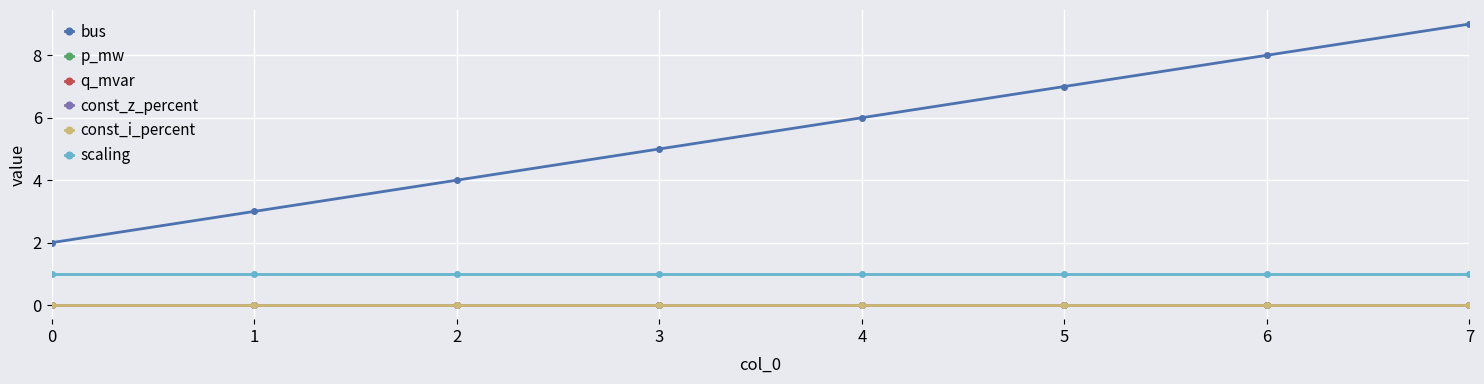

Reading left to right, what are all the values shown in this chart?

bus: 0=2.0	1=3.0	2=4.0	3=5.0	4=6.0	5=7.0	6=8.0	7=9.0
p_mw: 0=0.0	1=0.0	2=0.0	3=0.0	4=0.0	5=0.0	6=0.0	7=0.0
q_mvar: 0=0.0	1=0.0	2=0.0	3=0.0	4=0.0	5=0.0	6=0.0	7=0.0
const_z_percent: 0=0.0	1=0.0	2=0.0	3=0.0	4=0.0	5=0.0	6=0.0	7=0.0
const_i_percent: 0=0.0	1=0.0	2=0.0	3=0.0	4=0.0	5=0.0	6=0.0	7=0.0
scaling: 0=1.0	1=1.0	2=1.0	3=1.0	4=1.0	5=1.0	6=1.0	7=1.0